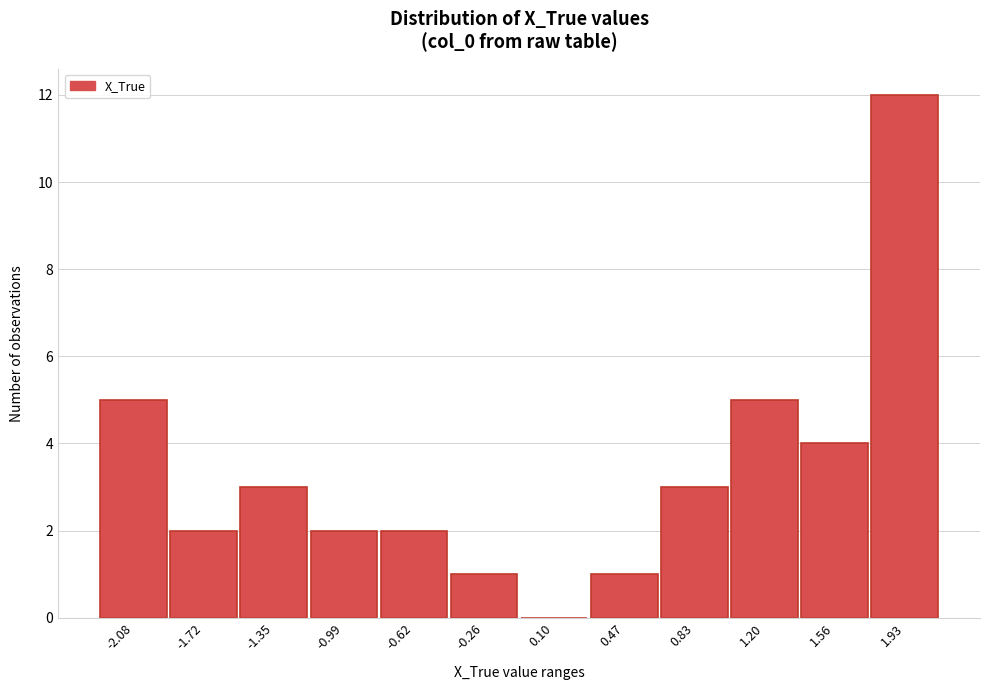

Reading left to right, transcribe all the data shown in this chart.

-2.08=5	-1.72=2	-1.35=3	-0.99=2	-0.62=2	-0.26=1	0.10=0	0.47=1	0.83=3	1.20=5	1.56=4	1.93=12